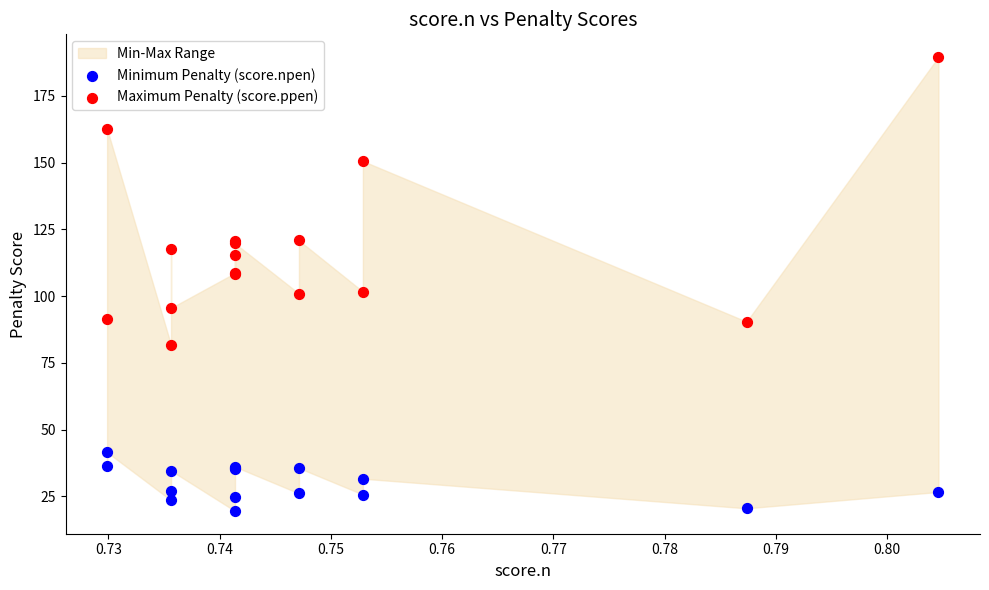

Which series has the largest Y range (max minus min)?

Maximum Penalty (score.ppen)